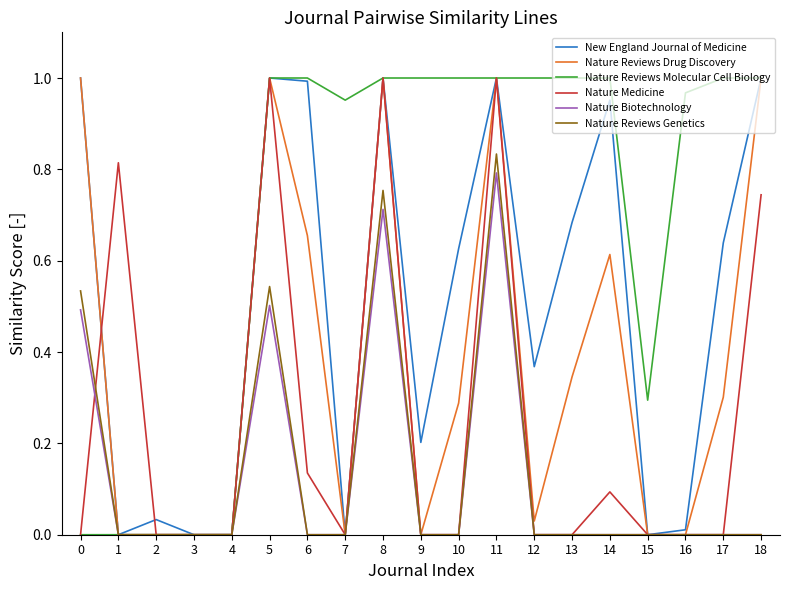

Is it true that Nature Reviews Drug Discovery equals 0.0 at 2?

True